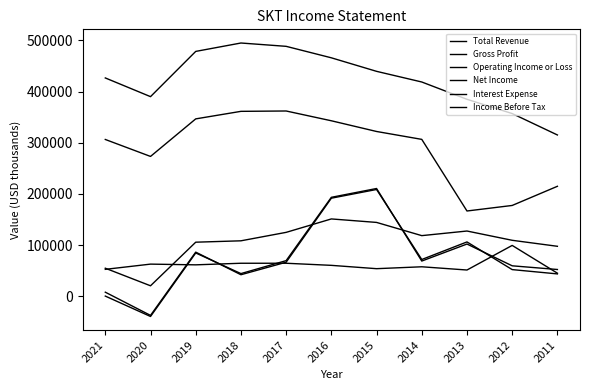

How many categories are shown in the chart?

11